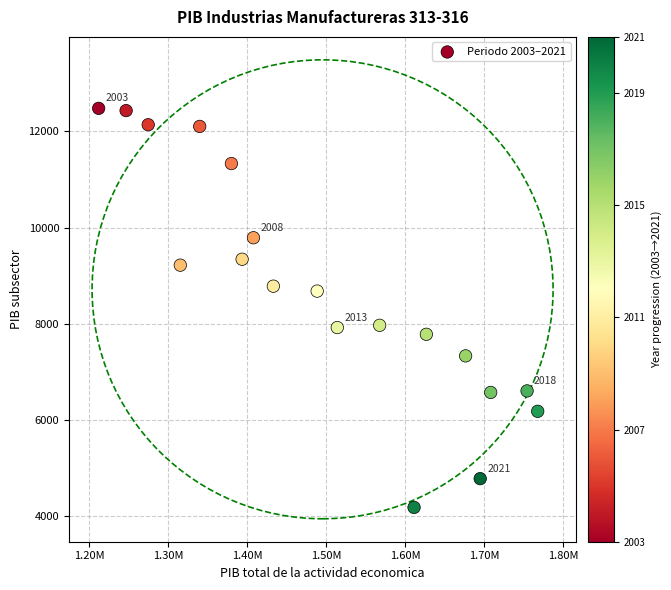

What is the range of X values (max minus min)?

555453.9